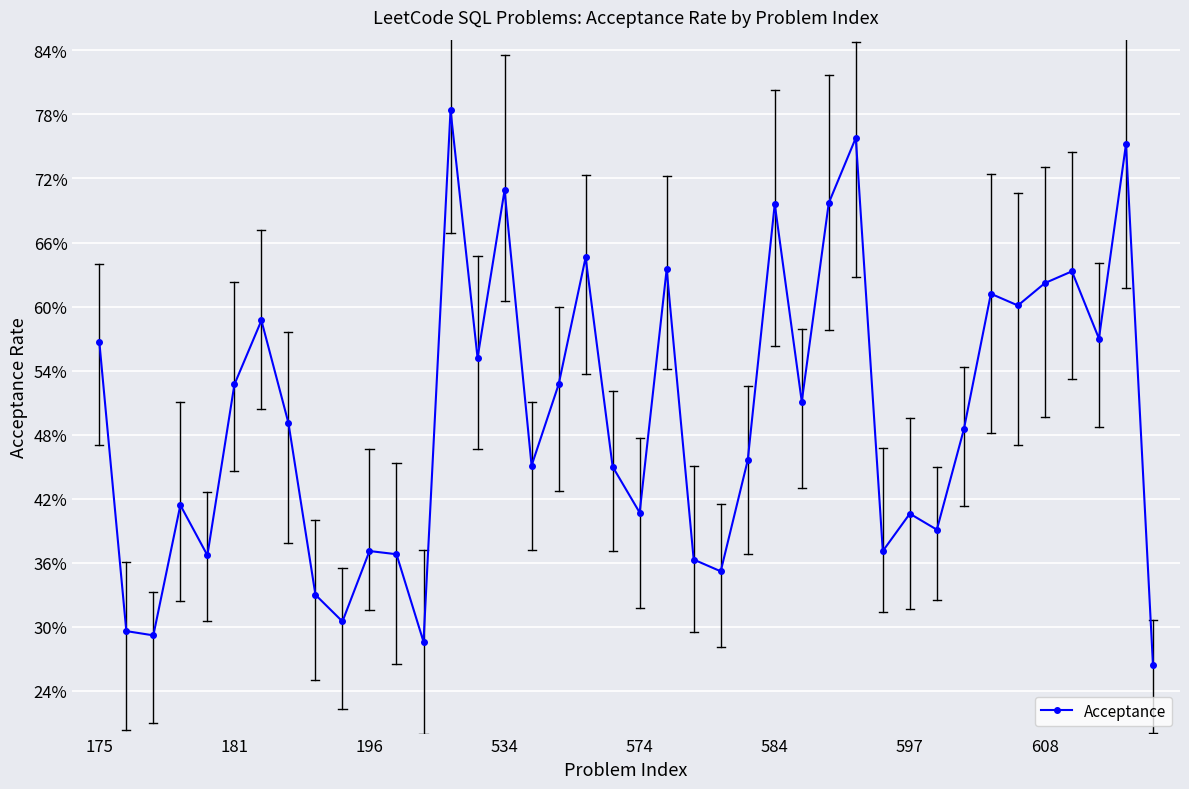

What is the greatest value displayed?

0.8